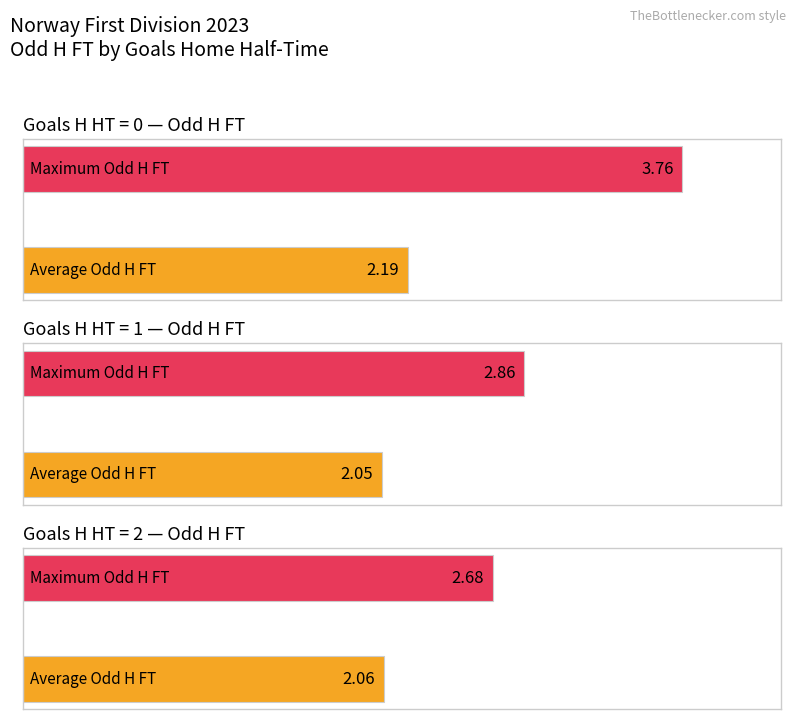

How many series are shown in this chart?

2